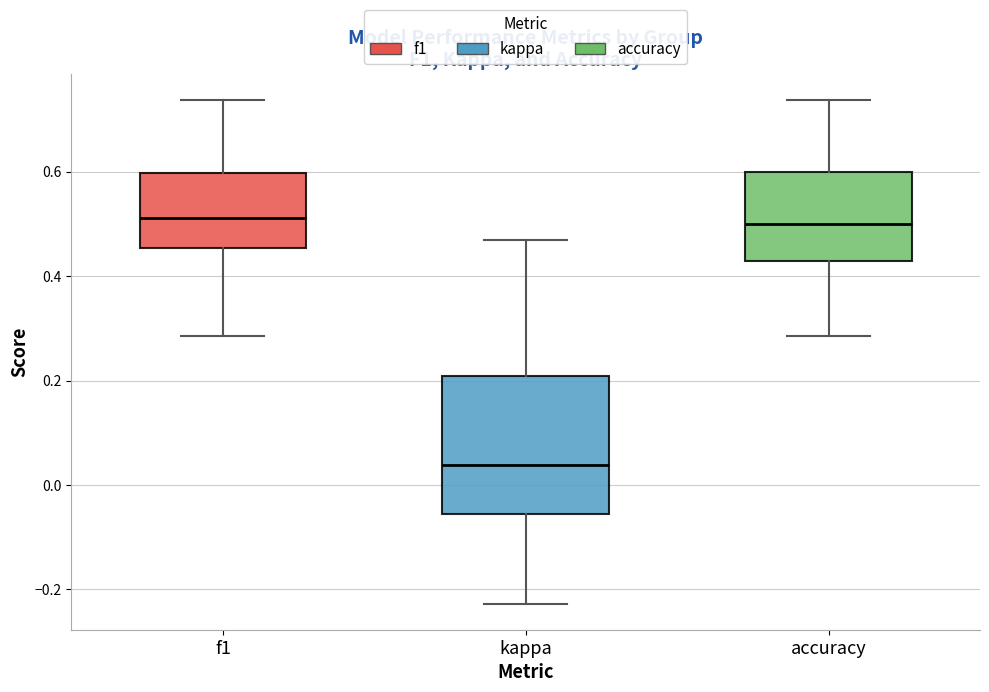

Which box has the lowest median line?

kappa